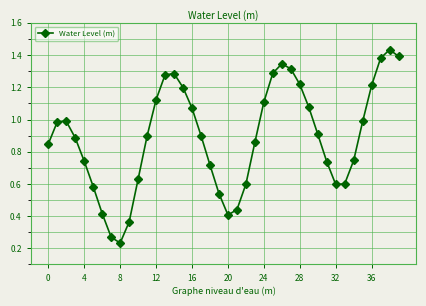

How many points are lower than both their immediate neighbors (excluding endpoints)?

3